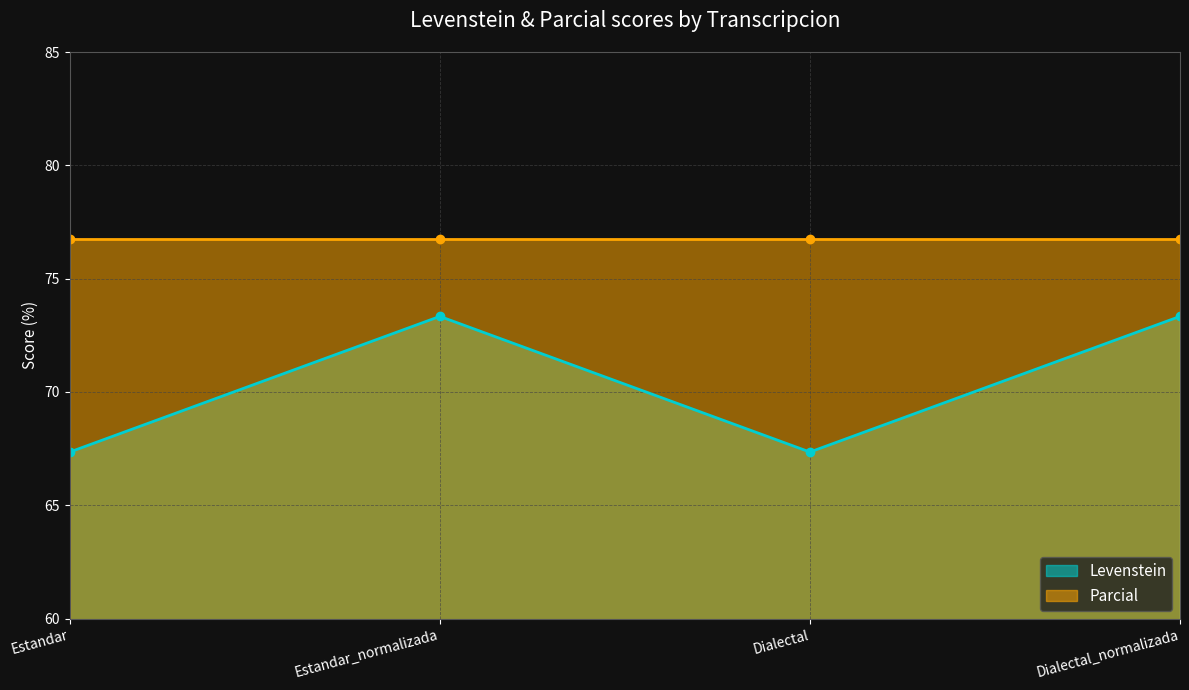

Reading right to left, extract all data points from this chart.

73.3	67.3	73.3	67.3